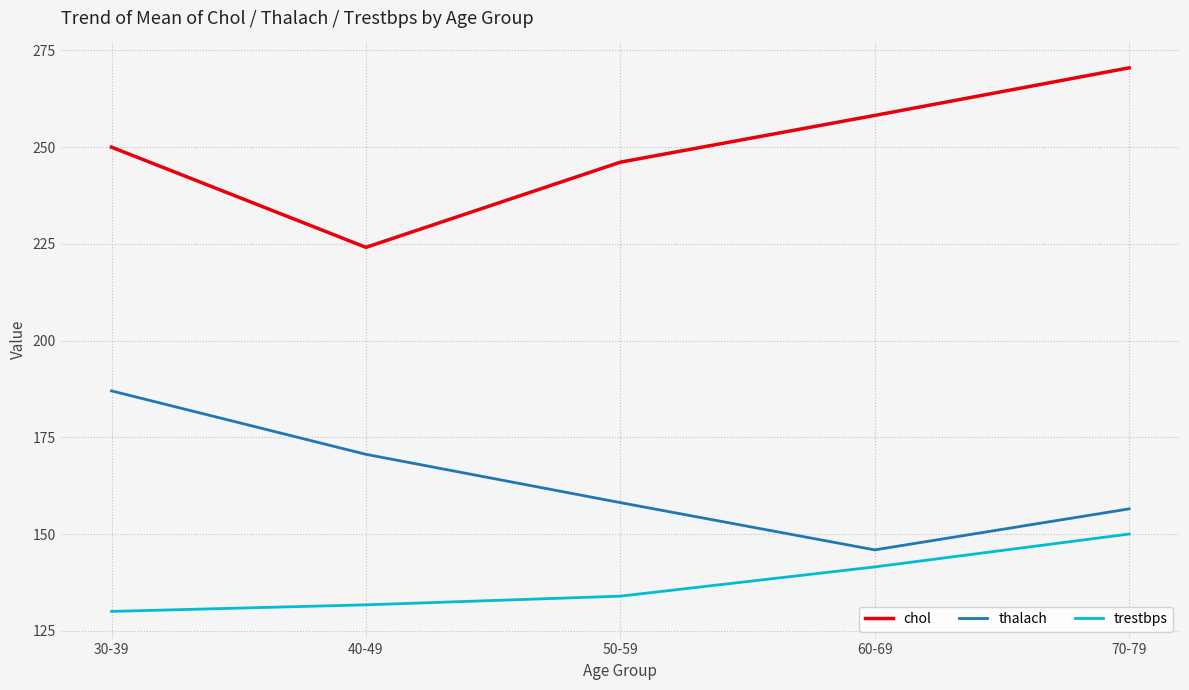

How many series are shown in this chart?

3